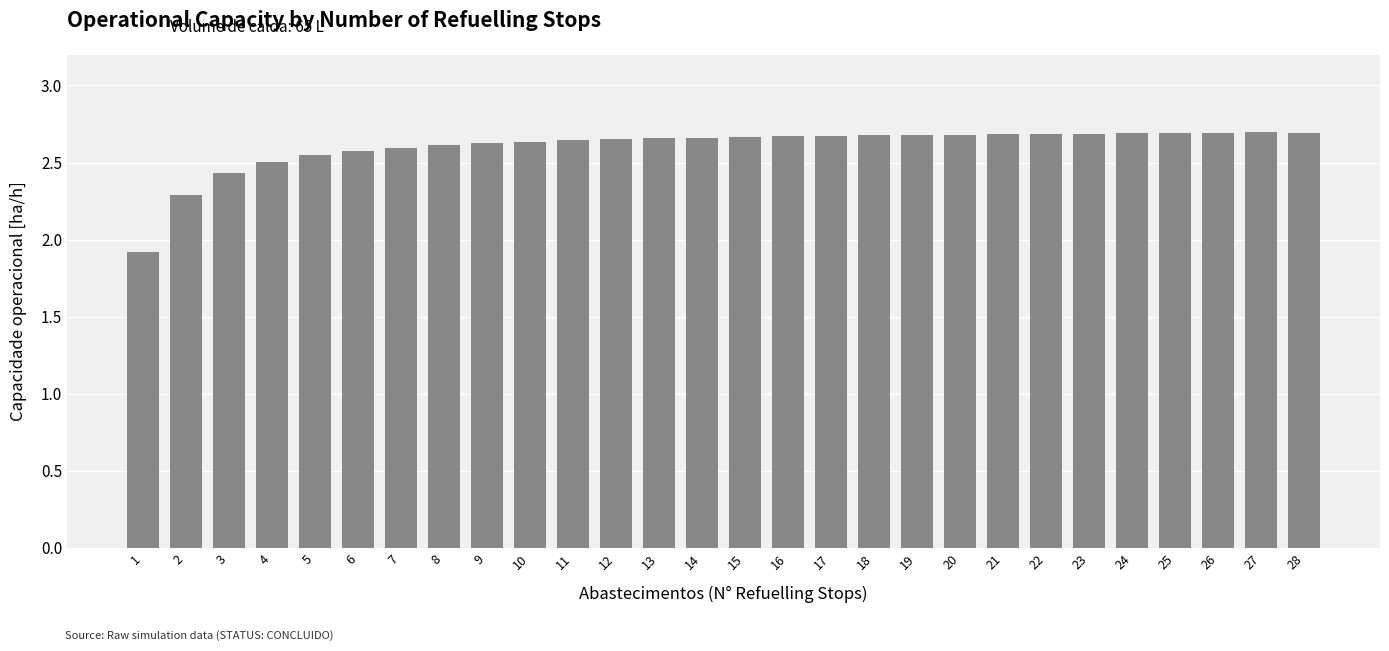

Where is the data nearest to the value 2?

1